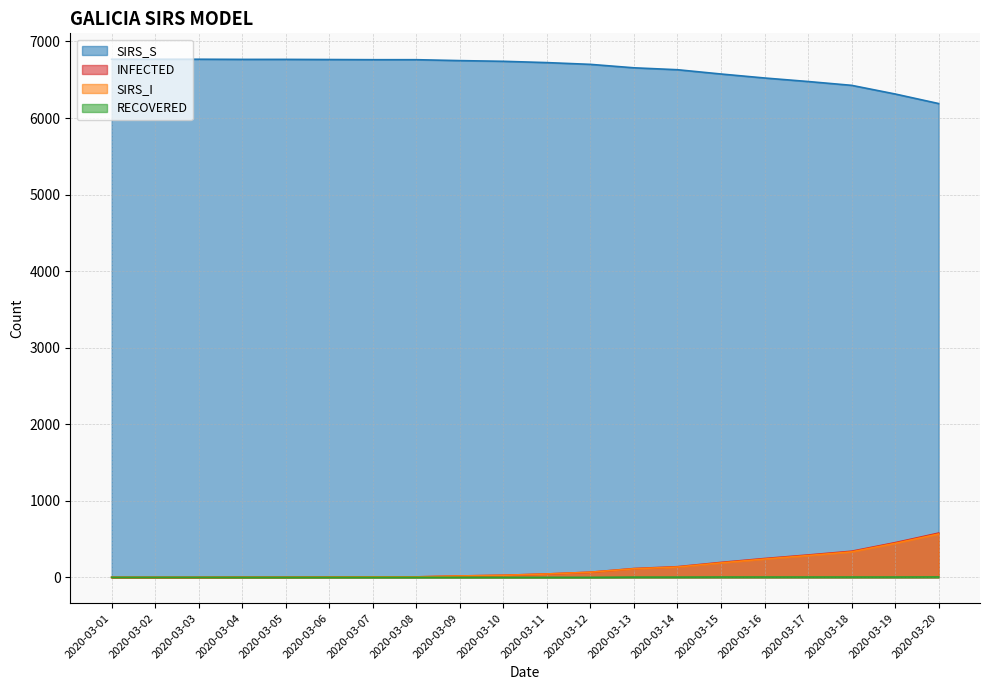

True or false: SIRS_I has more than 0 points higher than both neighbors.

False